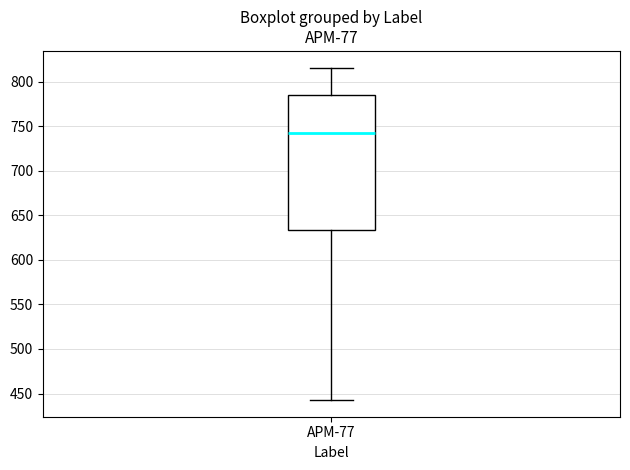

Where does the upper whisker of the box for APM-77 end on the y-axis? The values are not printed on the chart, so give them approximately, as read against the axis.

815